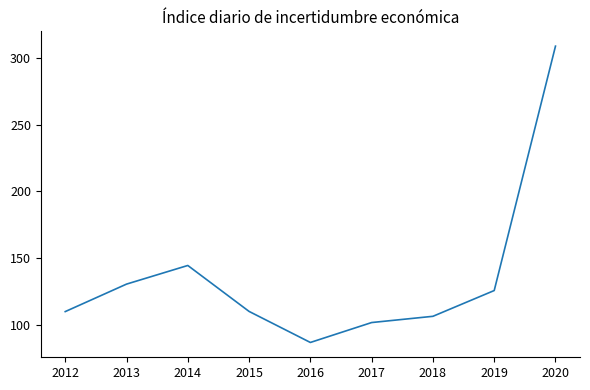

The chart shows a value of 109.7 at 2012. True or false?

True